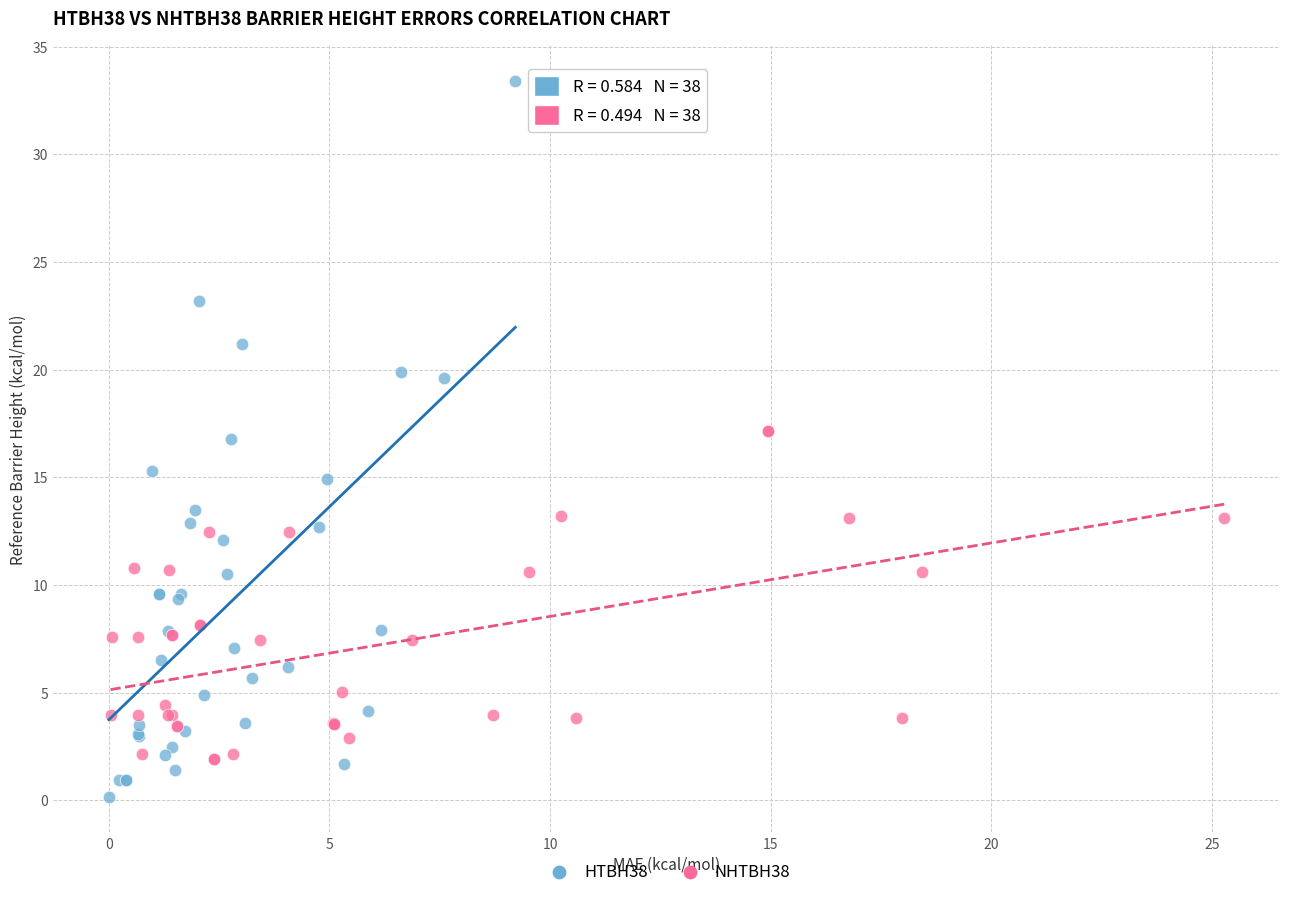

Which series reaches the minimum Y coordinate?

HTBH38